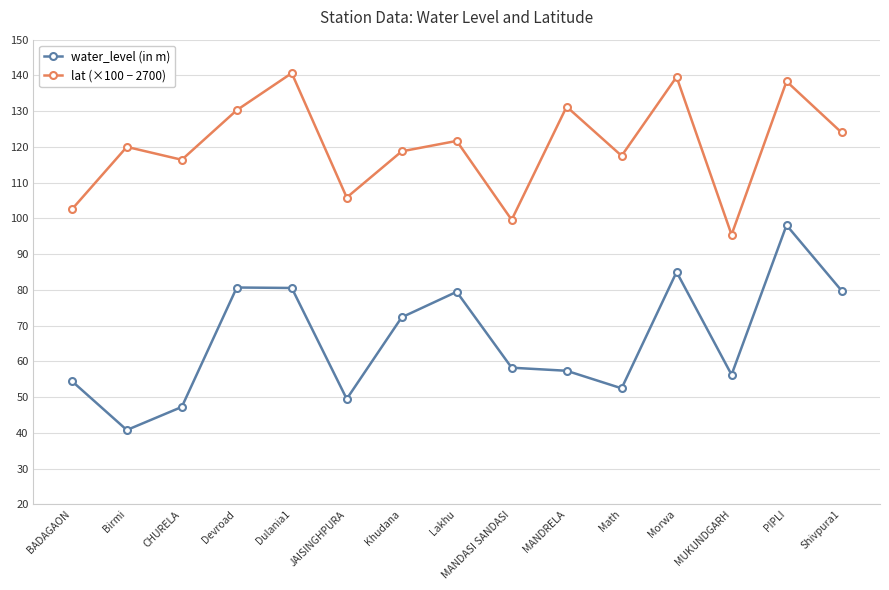

Where is the first local minimum for water_level (in m)?

Birmi